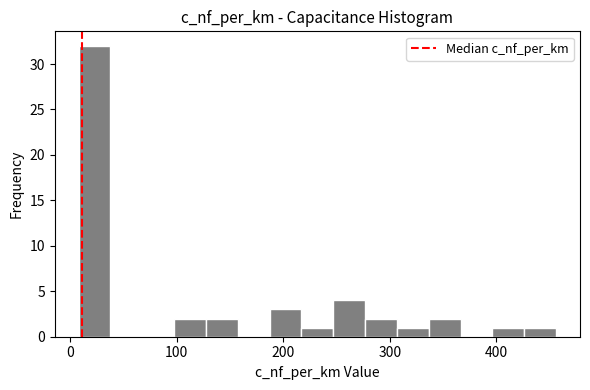

Read against the x-axis, roughly where is the centre of the tallest bar?

20